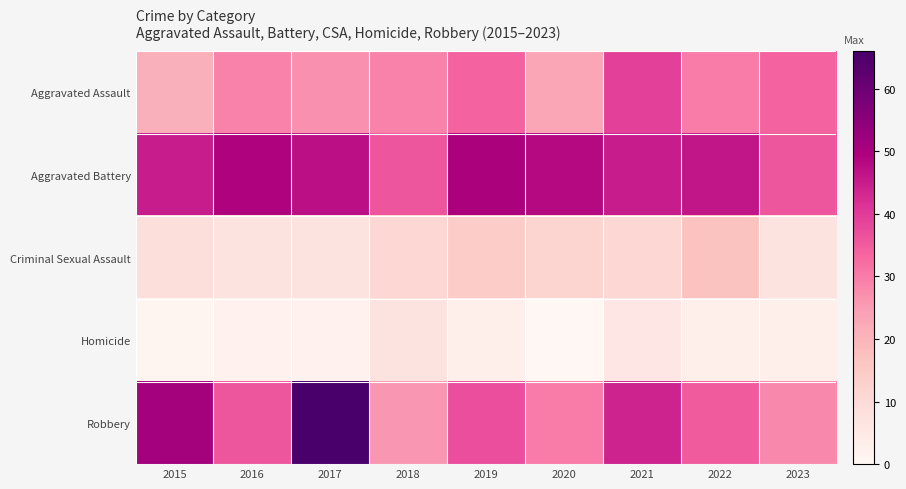

Which series has the largest total across all categories?

Aggravated Battery